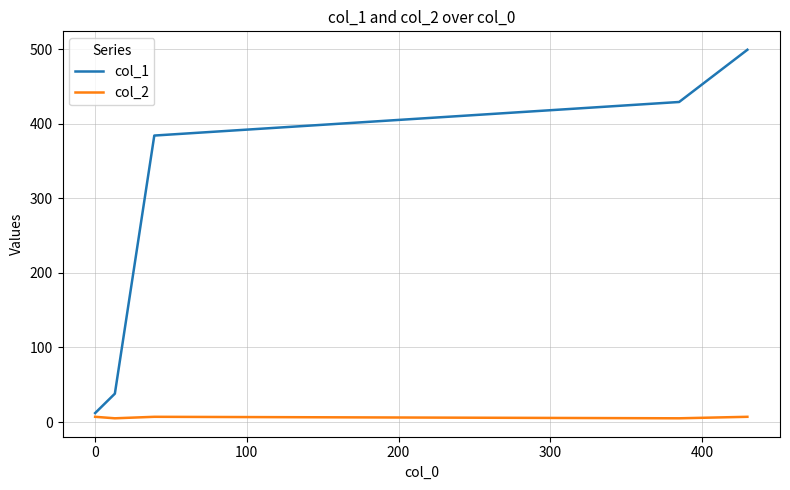

Count the number of data series in this chart.

2